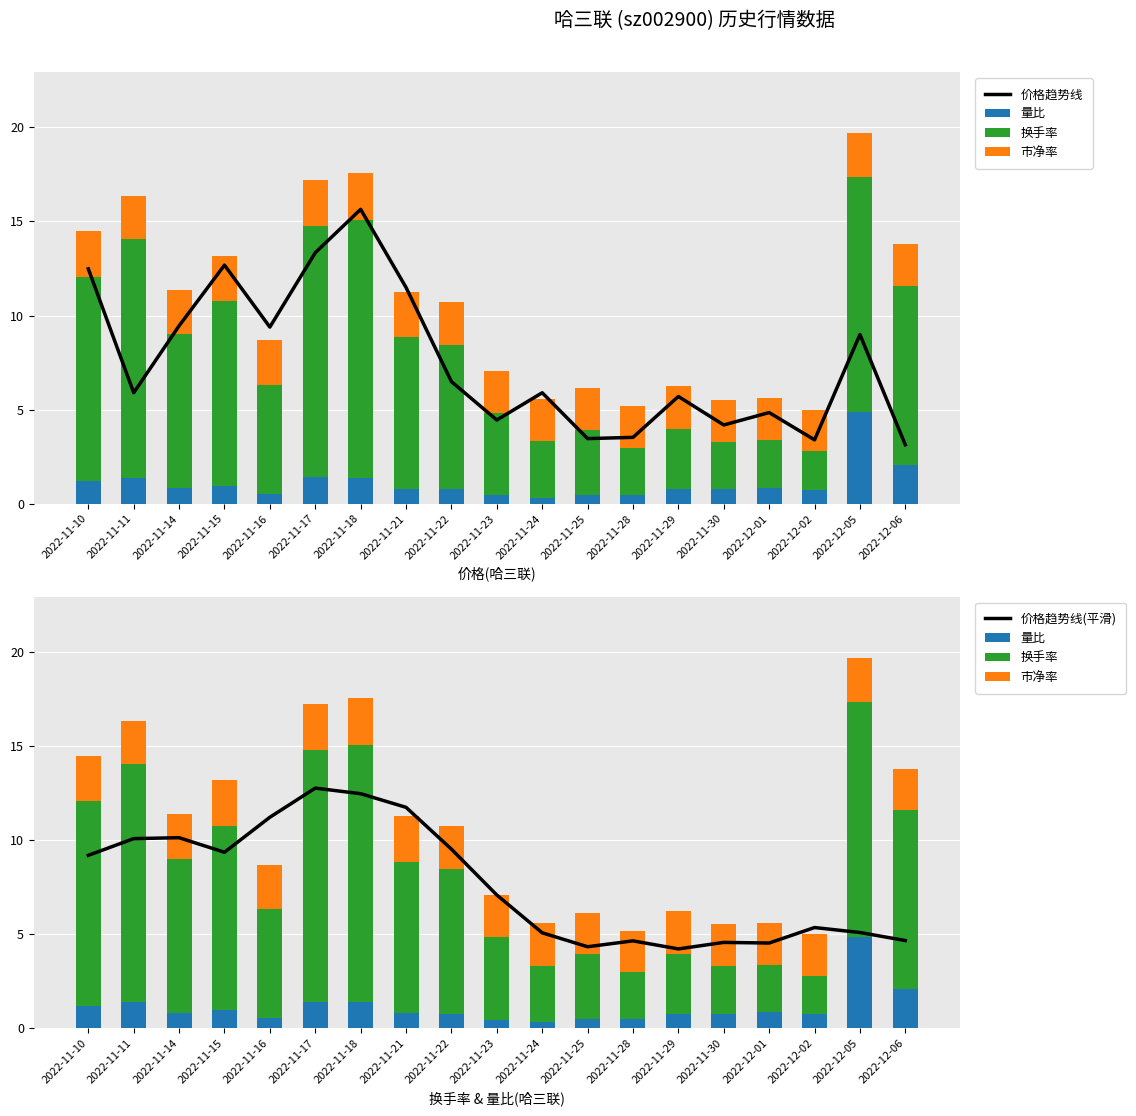

What are all the series names shown in the legend?

价格趋势线, 量比, 换手率, 市净率, 价格趋势线(平滑)